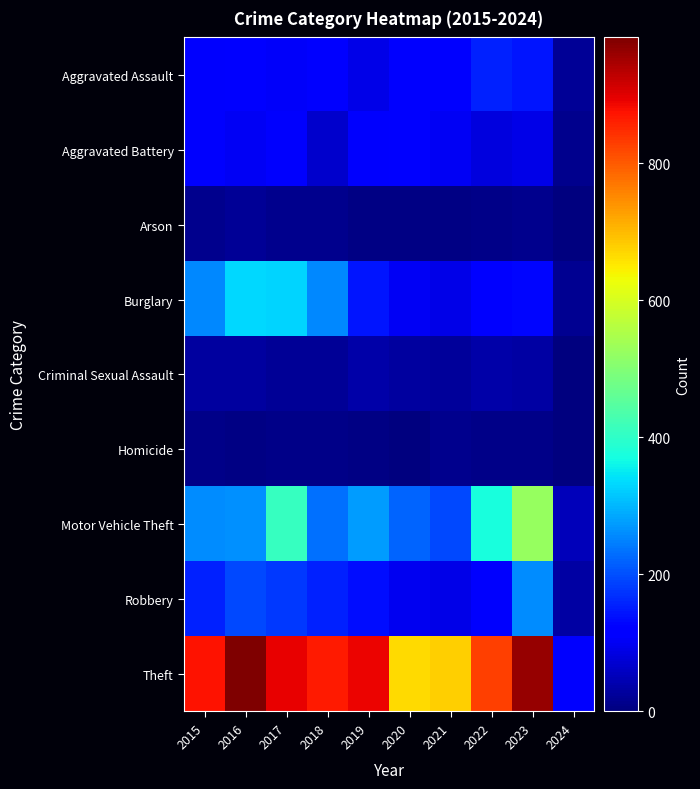

Rank the series at 2022 from lowest to highest value.

Homicide, Arson, Criminal Sexual Assault, Aggravated Battery, Robbery, Burglary, Aggravated Assault, Motor Vehicle Theft, Theft